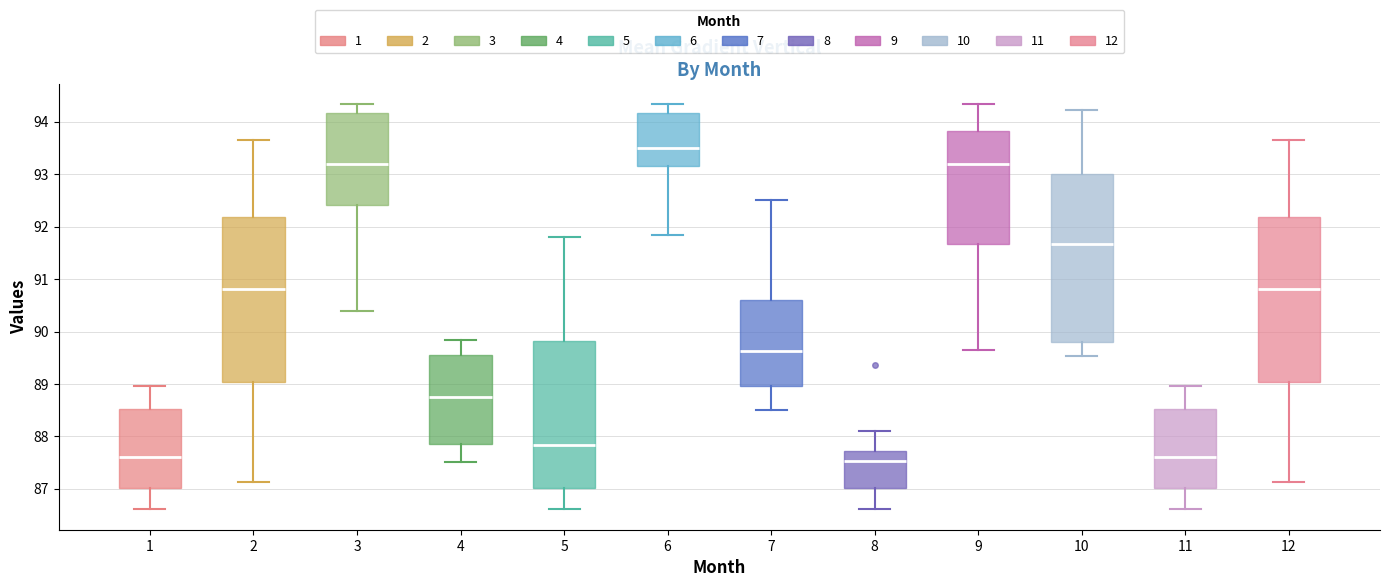

Reading left to right, transcribe this box plot: for each box, give where its median line is, the range the box spans, and where its two whiskers end, as read against the y-axis. The values are not printed on the chart, so give them approximately, as read against the axis.

1: median 87.6, box 87.0 to 88.5, whiskers 86.6 to 89.0
2: median 90.8, box 89.0 to 92.2, whiskers 87.1 to 93.6
3: median 93.2, box 92.4 to 94.2, whiskers 90.4 to 94.3
4: median 88.8, box 87.9 to 89.5, whiskers 87.5 to 89.8
5: median 87.8, box 87.0 to 89.8, whiskers 86.6 to 91.8
6: median 93.5, box 93.2 to 94.2, whiskers 91.8 to 94.3
7: median 89.6, box 89.0 to 90.6, whiskers 88.5 to 92.5
8: median 87.5, box 87.0 to 87.7, whiskers 86.6 to 88.1
9: median 93.2, box 91.7 to 93.8, whiskers 89.6 to 94.3
10: median 91.7, box 89.8 to 93.0, whiskers 89.5 to 94.2
11: median 87.6, box 87.0 to 88.5, whiskers 86.6 to 89.0
12: median 90.8, box 89.0 to 92.2, whiskers 87.1 to 93.6